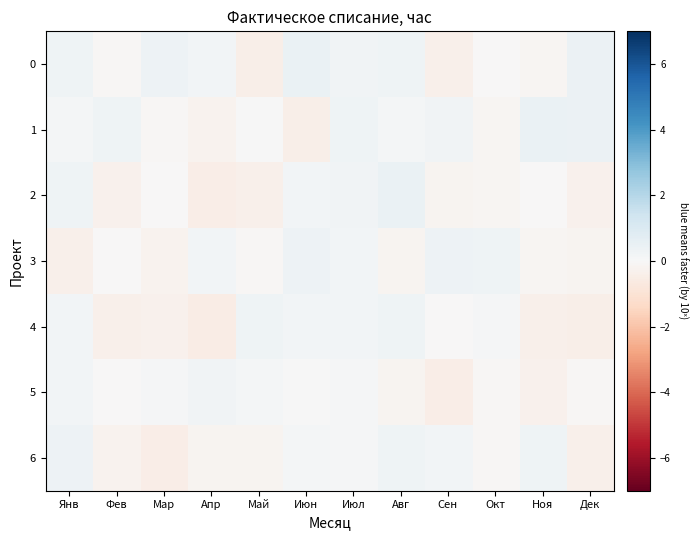

Reading right to left, extract all data points from this chart.

0: Дек=0.4	Ноя=-0.1	Окт=-0.0	Сен=-0.4	Авг=0.3	Июл=0.3	Июн=0.5	Май=-0.4	Апр=0.2	Мар=0.4	Фев=-0.1	Янв=0.3
1: Дек=0.4	Ноя=0.5	Окт=-0.1	Сен=0.3	Авг=0.1	Июл=0.3	Июн=-0.4	Май=0.1	Апр=-0.3	Мар=-0.1	Фев=0.3	Янв=0.1
2: Дек=-0.3	Ноя=-0.0	Окт=-0.1	Сен=-0.2	Авг=0.5	Июл=0.2	Июн=0.2	Май=-0.3	Апр=-0.5	Мар=-0.0	Фев=-0.3	Янв=0.3
3: Дек=-0.2	Ноя=-0.1	Окт=0.3	Сен=0.3	Авг=-0.2	Июл=0.2	Июн=0.3	Май=-0.1	Апр=0.2	Мар=-0.3	Фев=-0.0	Янв=-0.4
4: Дек=-0.4	Ноя=-0.4	Окт=0.1	Сен=-0.0	Авг=0.3	Июл=0.2	Июн=0.2	Май=0.3	Апр=-0.5	Мар=-0.3	Фев=-0.4	Янв=0.2
5: Дек=-0.1	Ноя=-0.3	Окт=-0.1	Сен=-0.5	Авг=-0.2	Июл=0.1	Июн=0.1	Май=0.1	Апр=0.3	Мар=0.1	Фев=-0.0	Янв=0.2
6: Дек=-0.3	Ноя=0.3	Окт=-0.1	Сен=0.2	Авг=0.3	Июл=0.1	Июн=0.2	Май=-0.2	Апр=-0.2	Мар=-0.4	Фев=-0.3	Янв=0.4